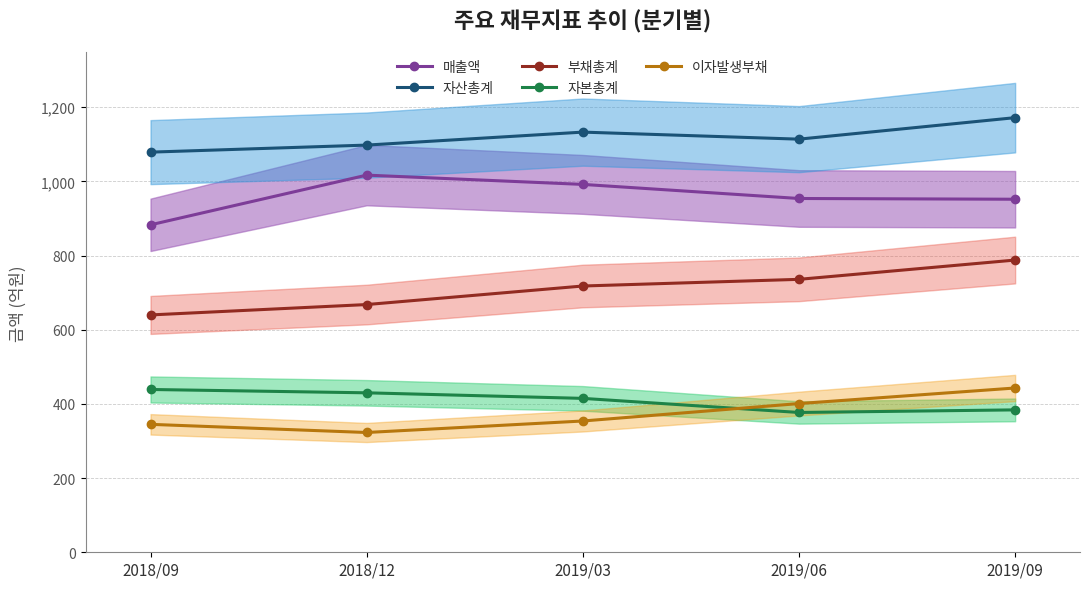

True or false: 자산총계 and 매출액 intersect in this chart.

False